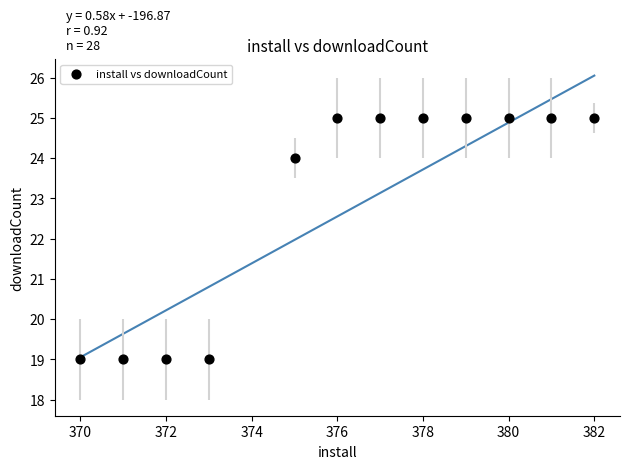

What Y value in the scatter plot is closest to 22?

24